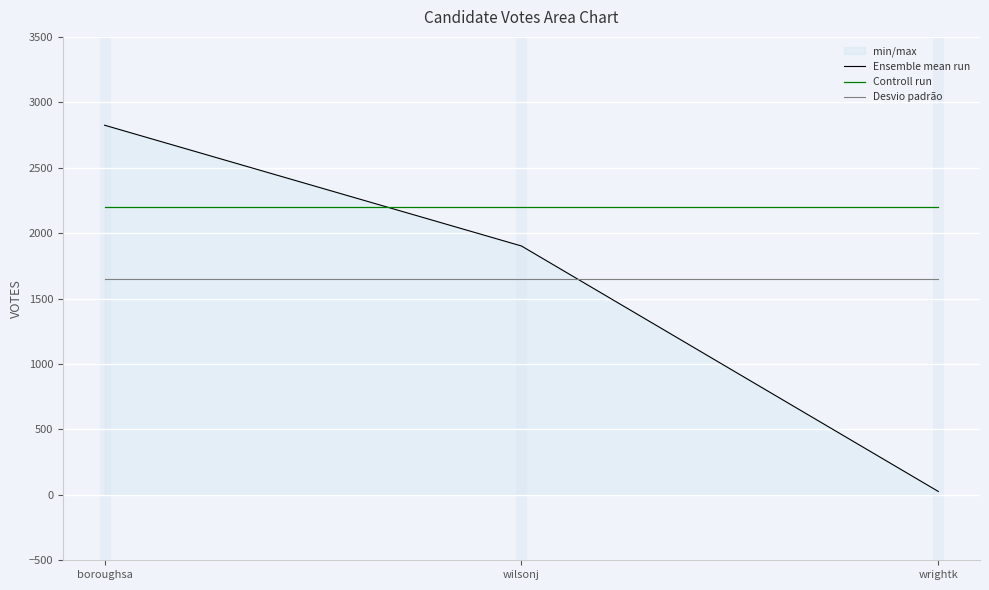

What is the spread (max minus min) of values at wilsonj?

550